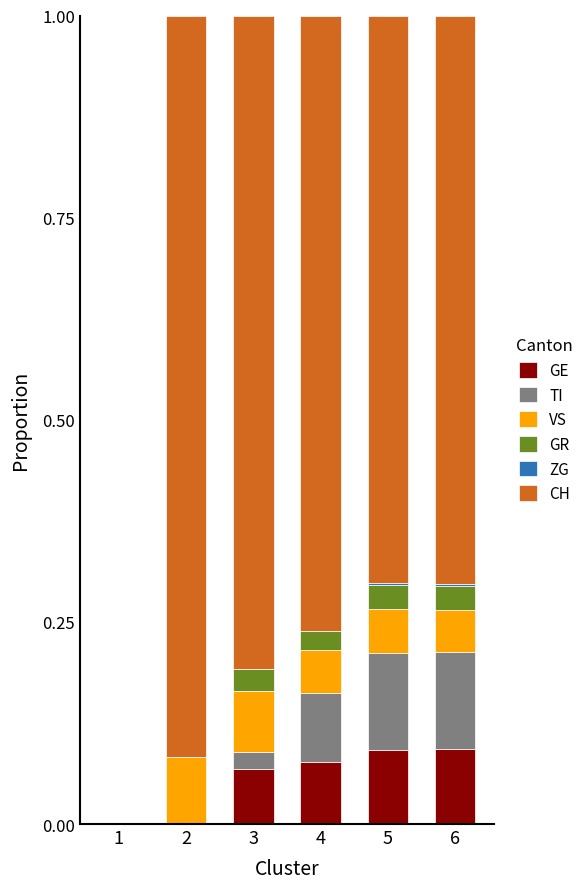

What is the total value across all series at 2?

1.0